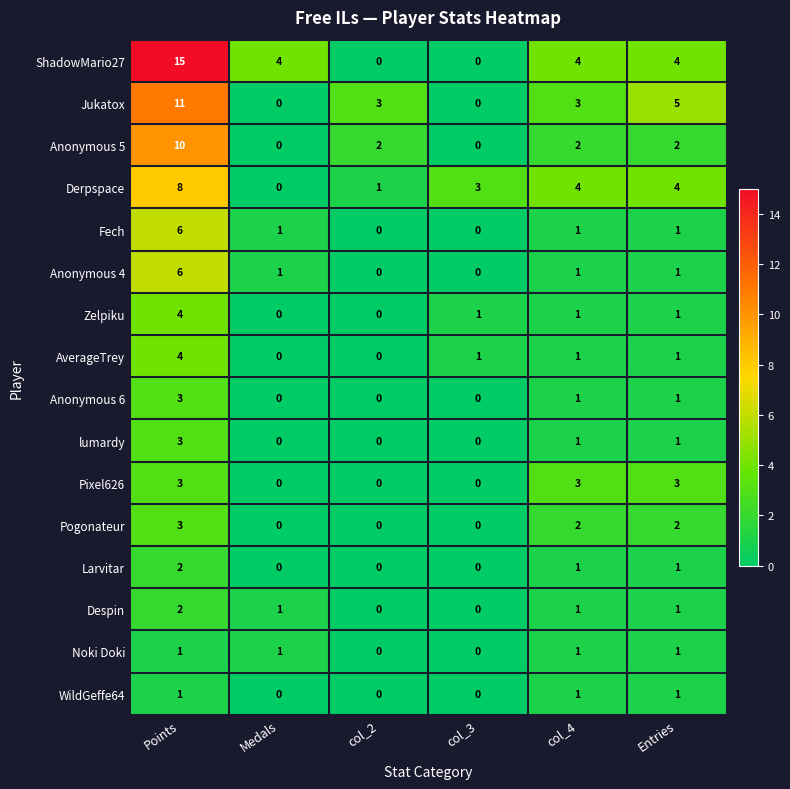

At which category is the sum across all series the highest?

Points